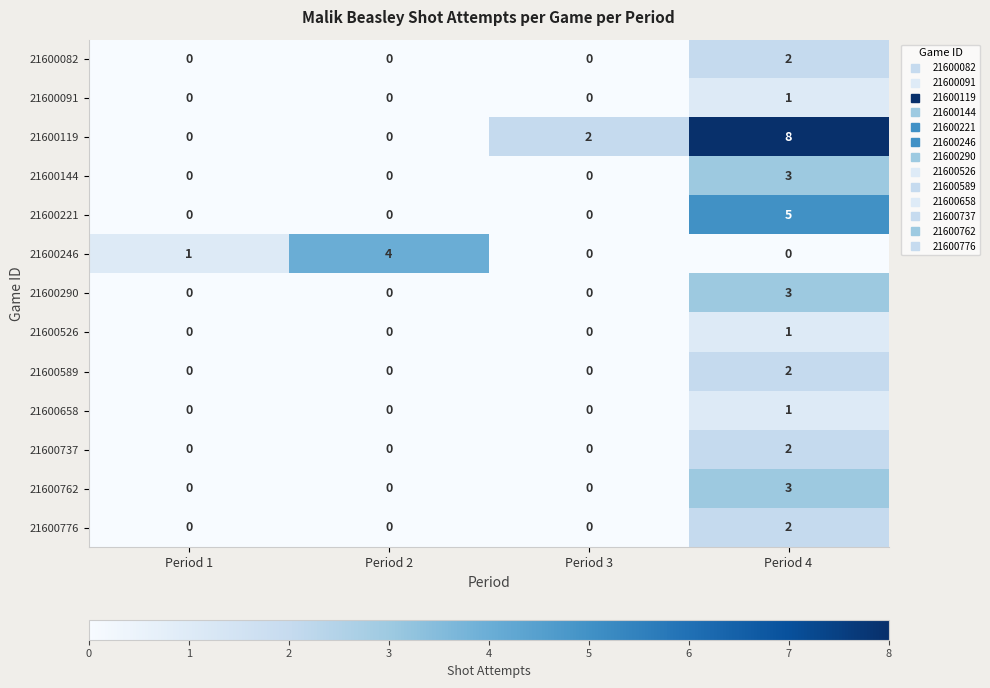

Which series has the widest spread of values?

21600119